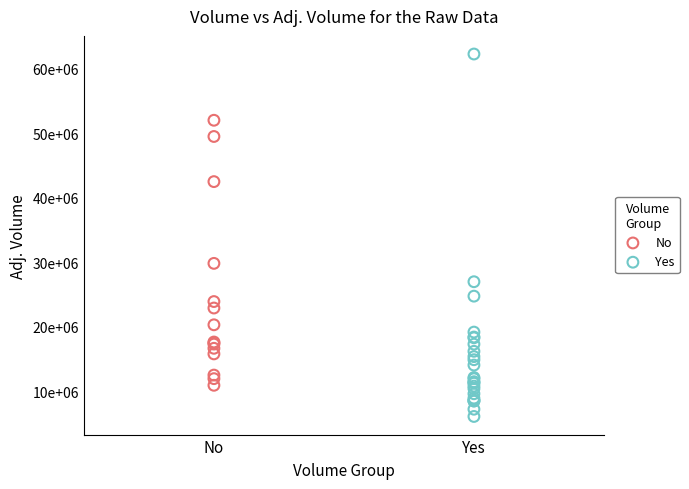

What are all the series names shown in the legend?

No, Yes